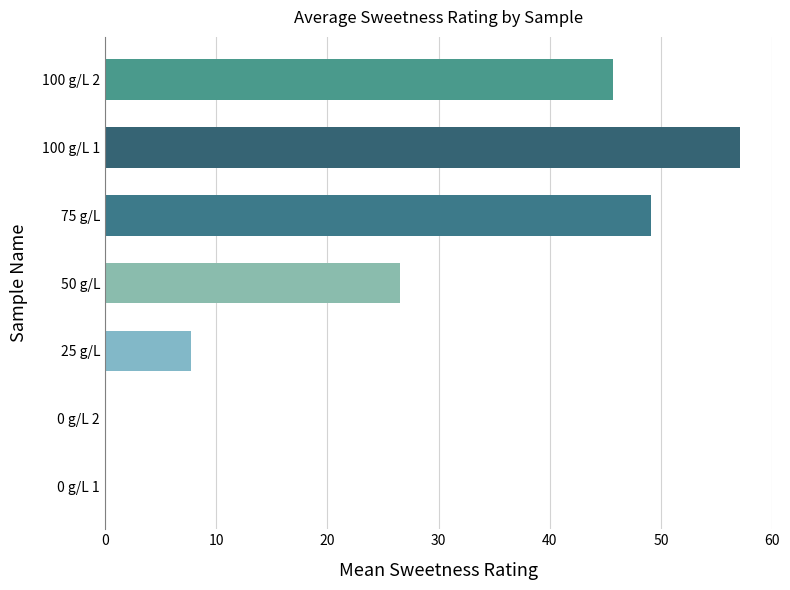

Count the number of categories in the chart.

7